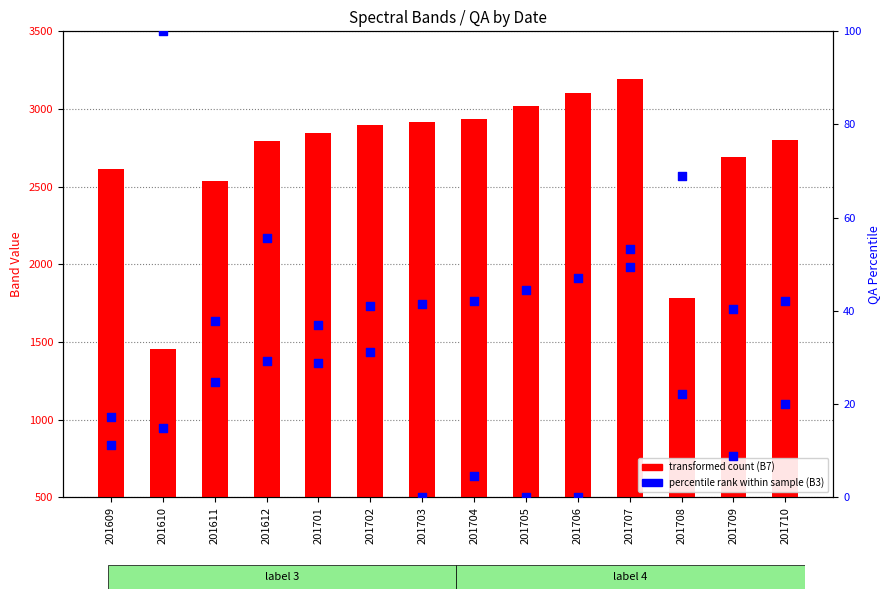

Which series reaches the maximum Y coordinate?

B7 (transformed count)